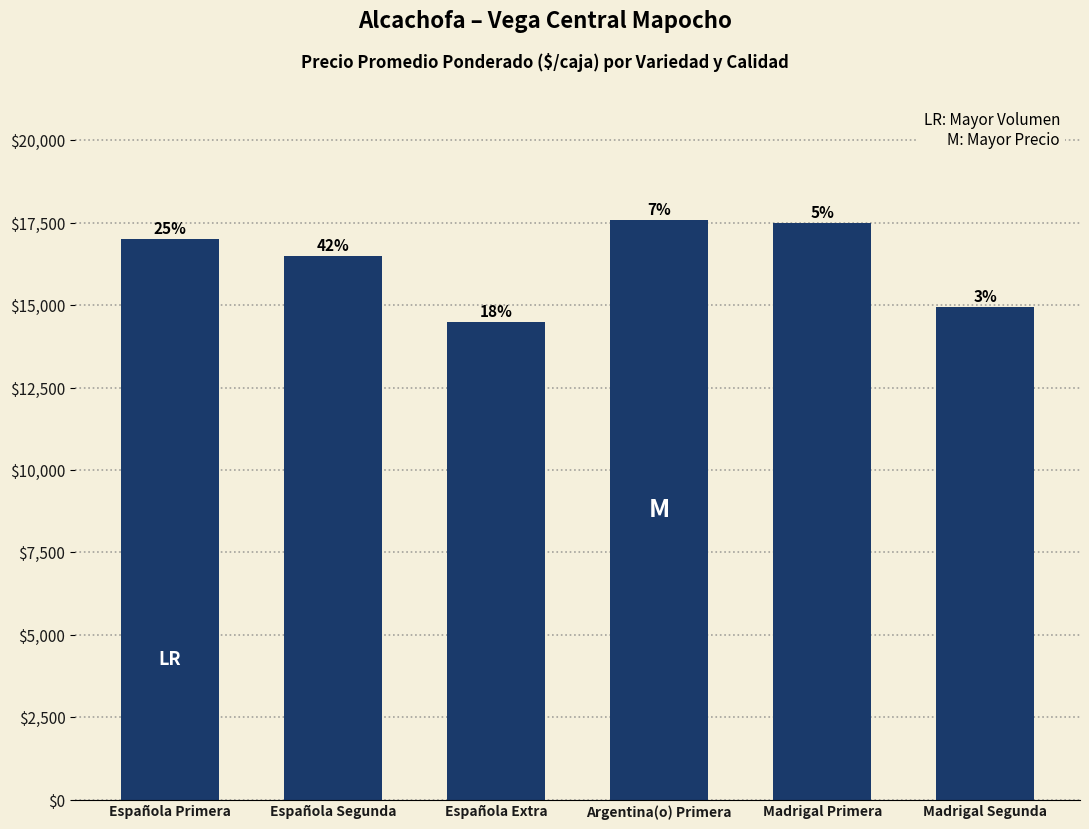

How many bars are there in total?

6